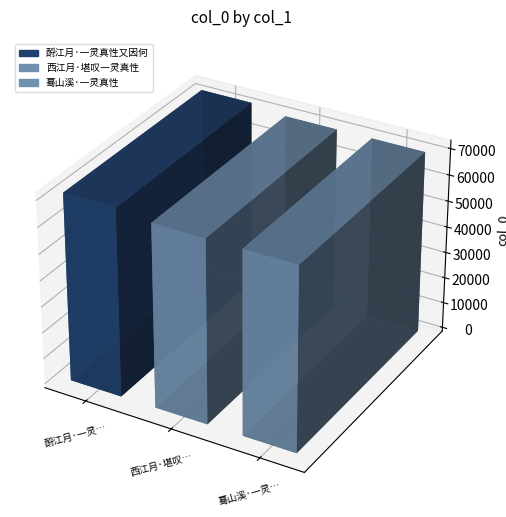

What is the change in value from 酹江月·一灵真性又因何 to 蓦山溪·一灵真性?

-1784